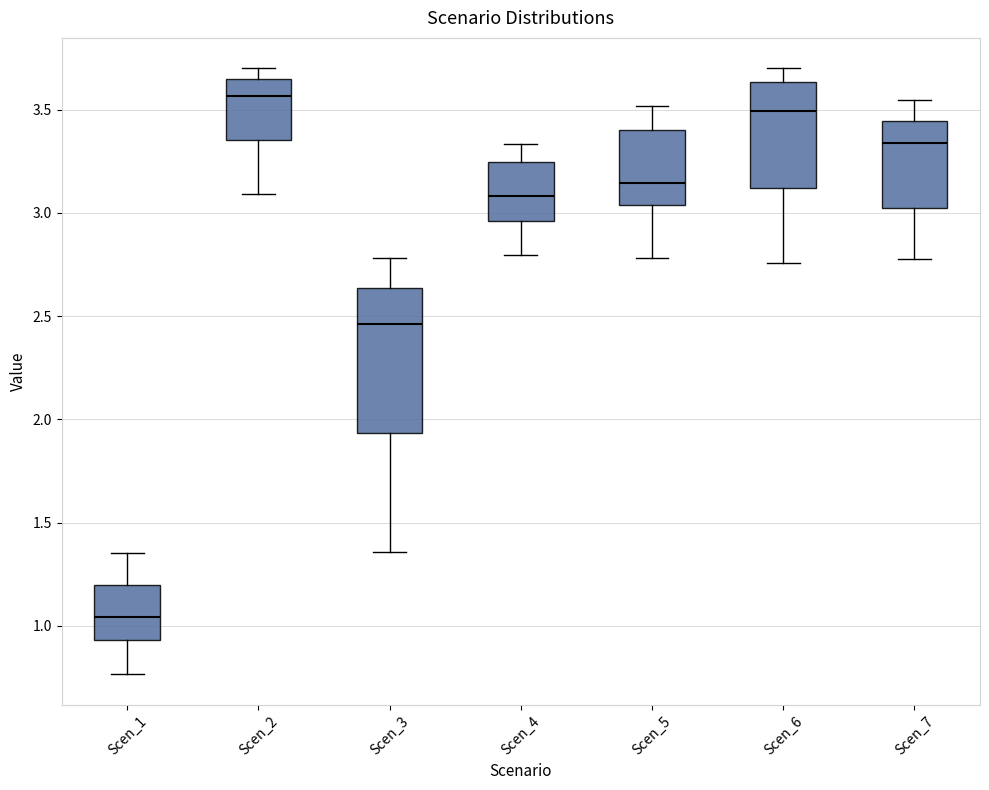

Reading left to right, transcribe this box plot: for each box, give where its median line is, the range the box spans, and where its two whiskers end, as read against the y-axis. The values are not printed on the chart, so give them approximately, as read against the axis.

Scen_1: median 1.05, box 0.95 to 1.20, whiskers 0.75 to 1.35
Scen_2: median 3.55, box 3.35 to 3.65, whiskers 3.10 to 3.70
Scen_3: median 2.45, box 1.95 to 2.65, whiskers 1.35 to 2.80
Scen_4: median 3.10, box 2.95 to 3.25, whiskers 2.80 to 3.35
Scen_5: median 3.15, box 3.05 to 3.40, whiskers 2.80 to 3.50
Scen_6: median 3.50, box 3.10 to 3.65, whiskers 2.75 to 3.70
Scen_7: median 3.35, box 3.00 to 3.45, whiskers 2.80 to 3.55